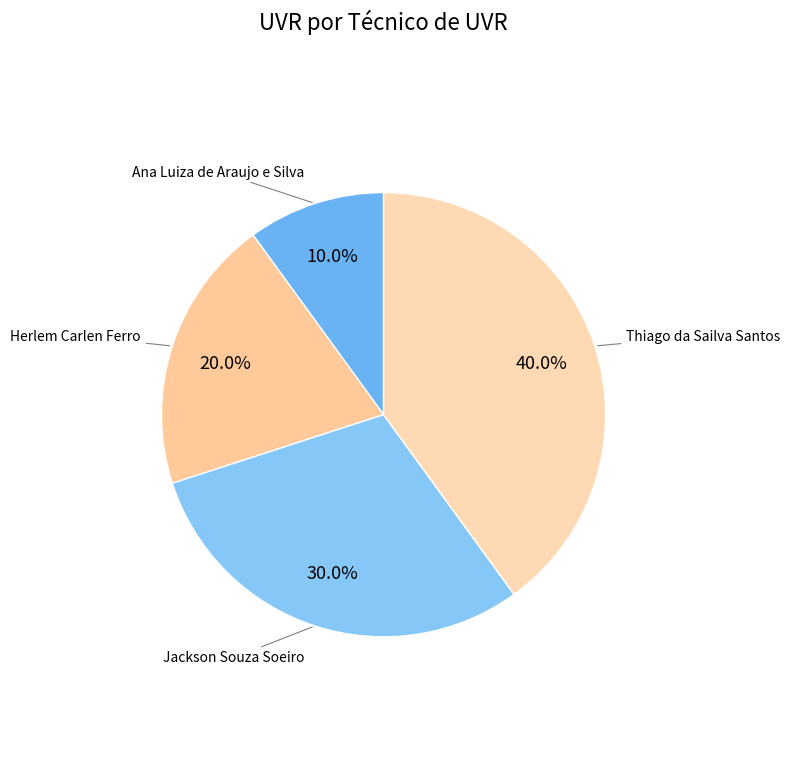

How many slices are in this pie chart?

4